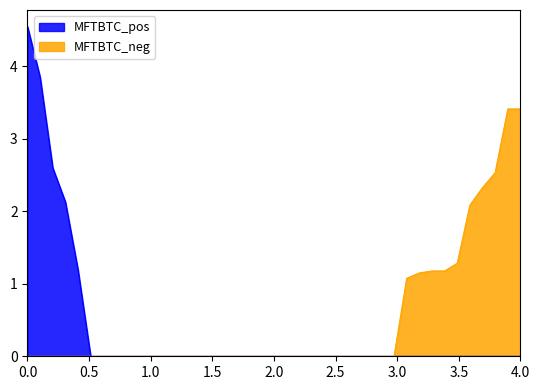

Does the chart have visible grid lines?

No